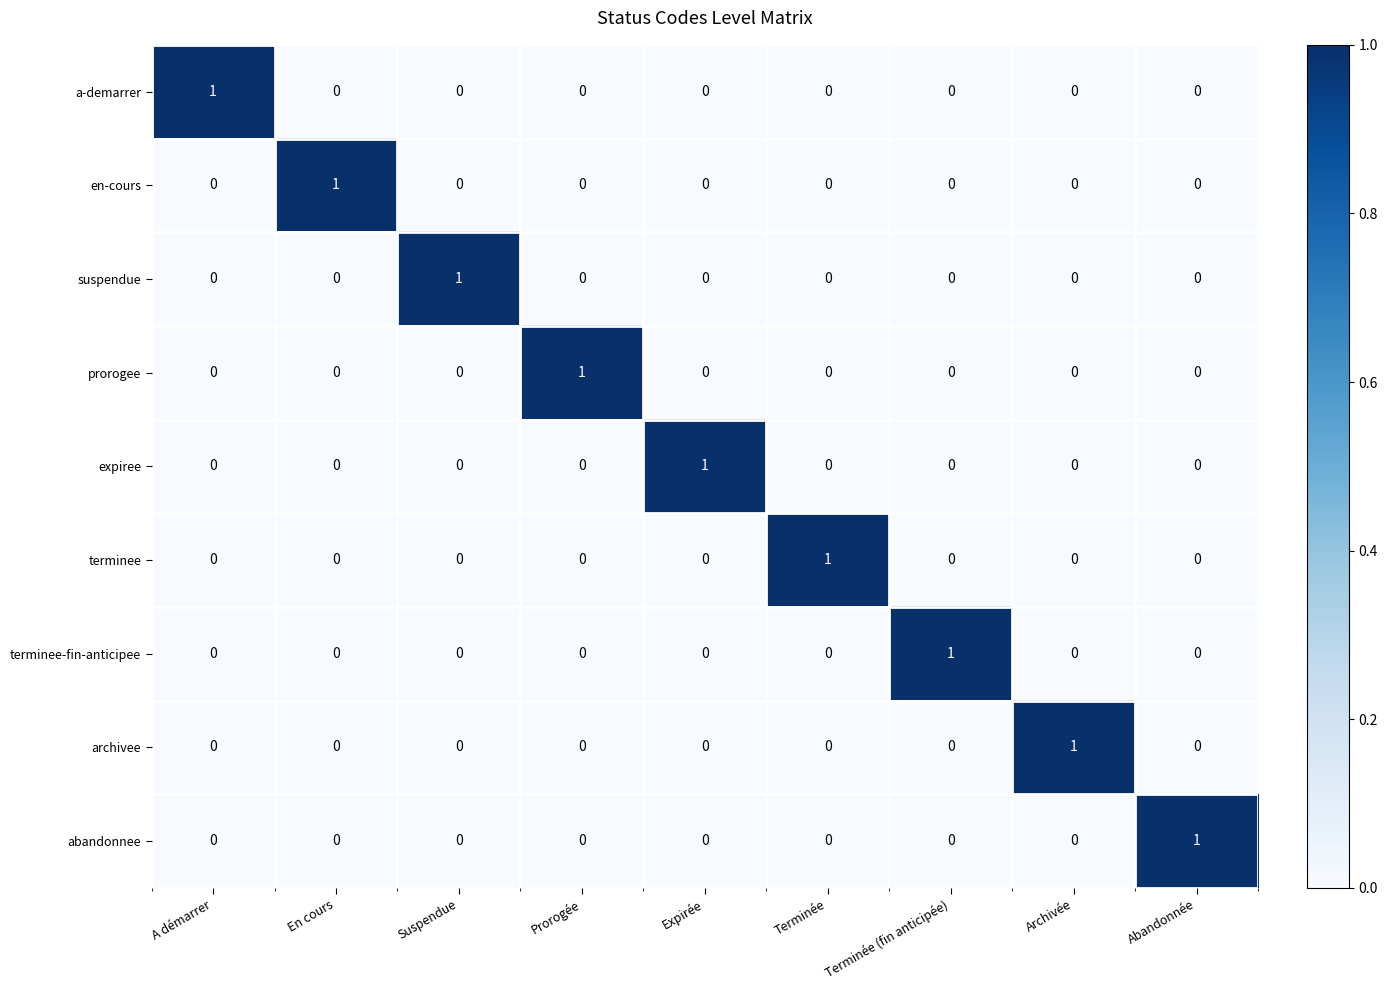

Is it true that abandonnee equals 0 at Abandonnée?

False